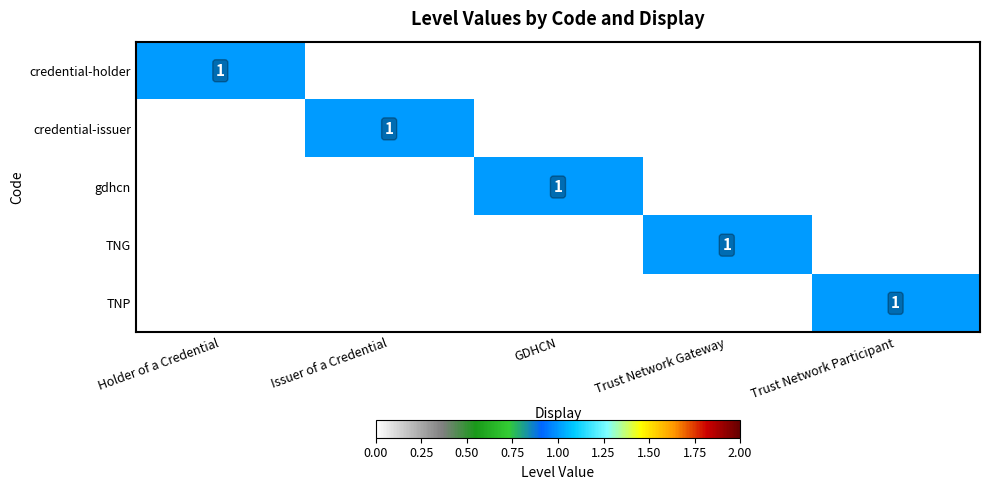

Which category has the lowest value in the TNG series?

Holder of a Credential